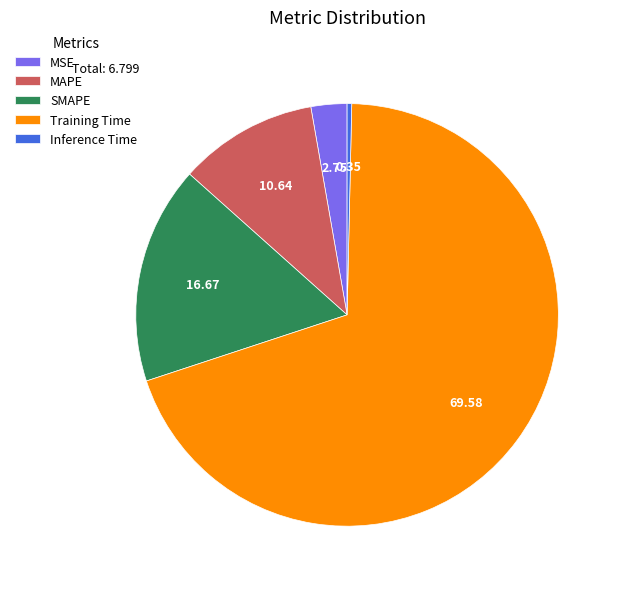

What is the smallest slice in the pie chart?

Inference Time